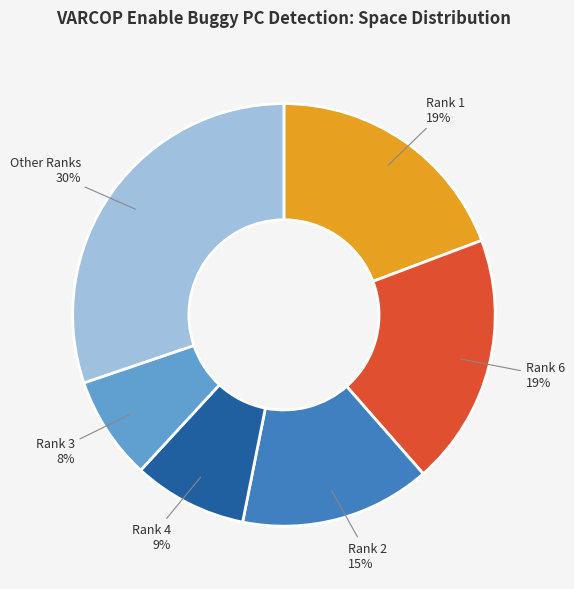

To the nearest percent, what is the difference between the largest and smallest slice percentages?

22%